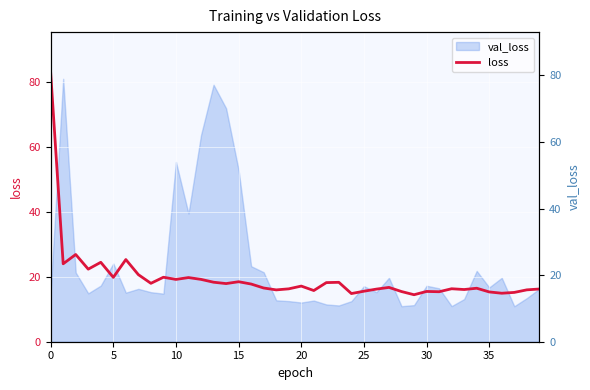

What is the change in value from 11 to 20?

-2.6